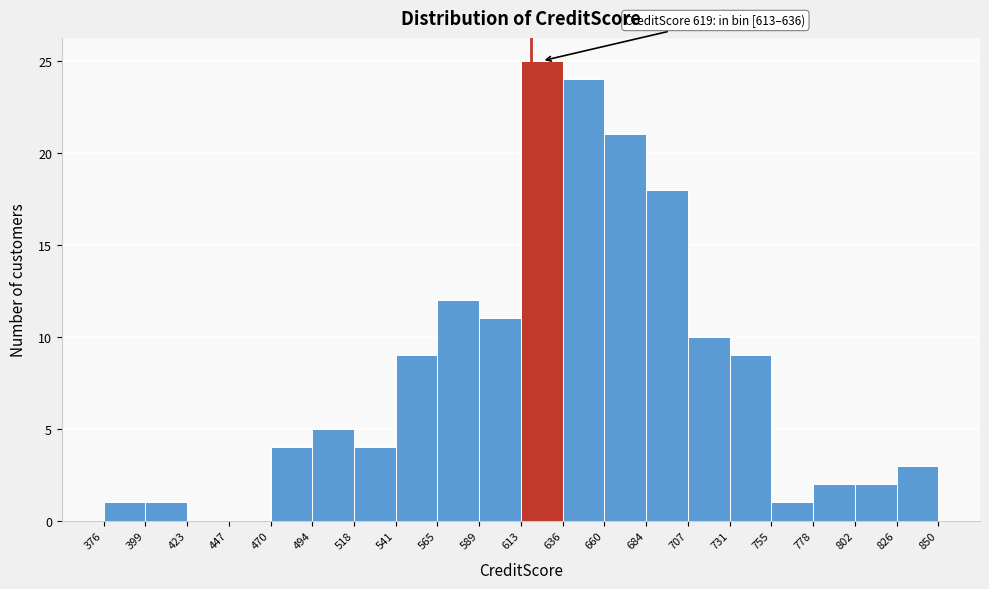

Which range on the x-axis has the tallest bar?

613 to 636